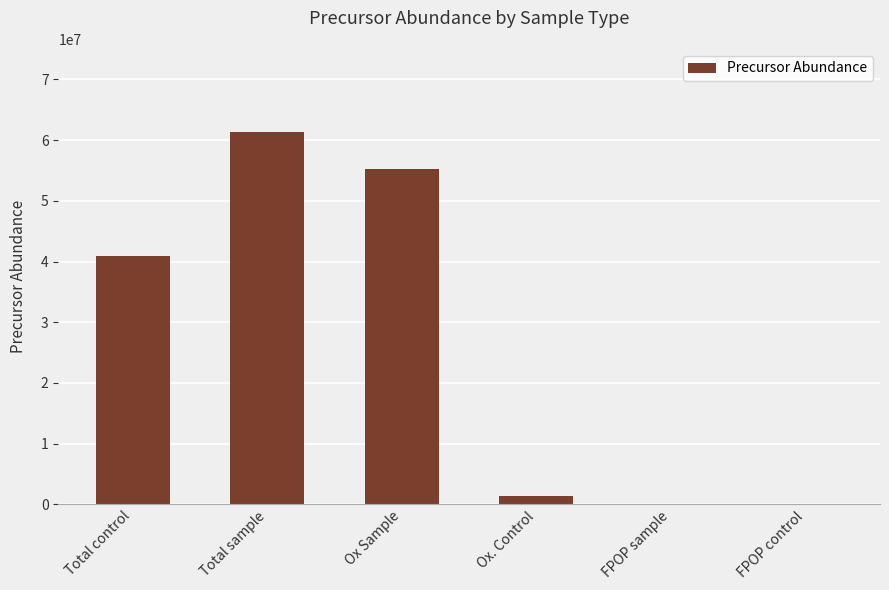

What value does the data have at Total control?

40978513.2